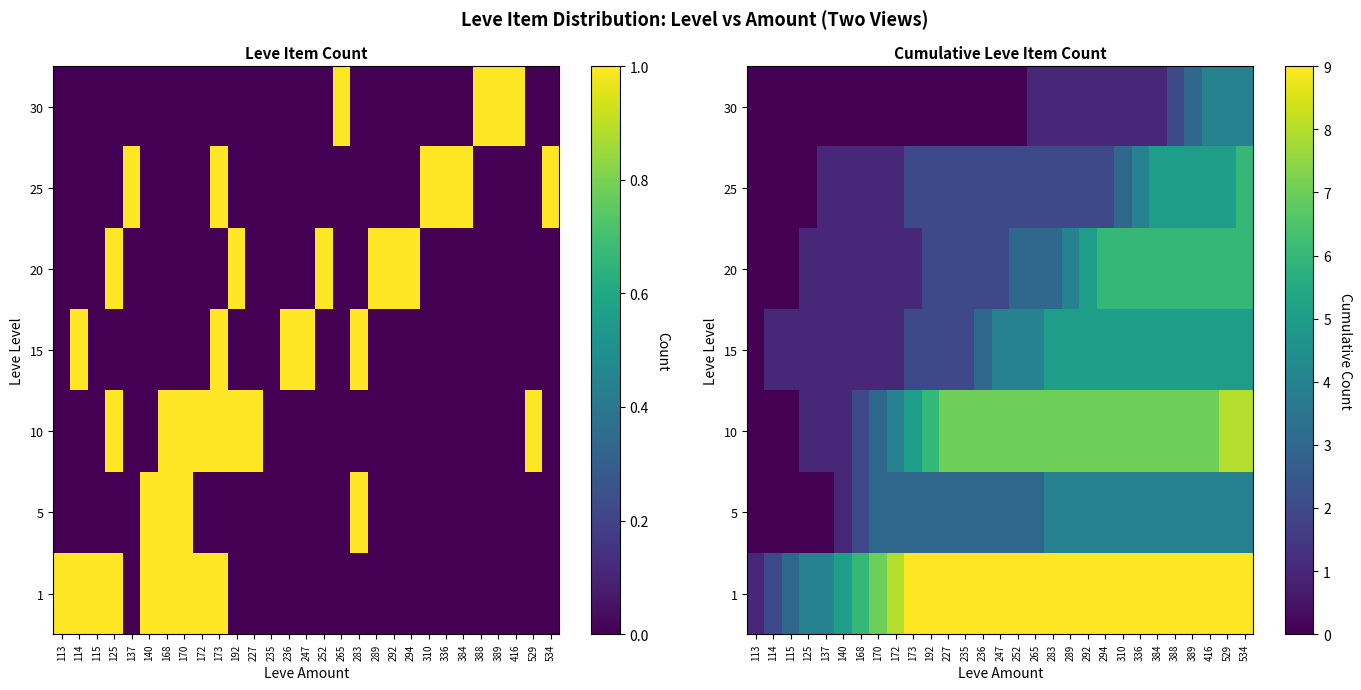

The 30 series shows 0 at 115. True or false?

True